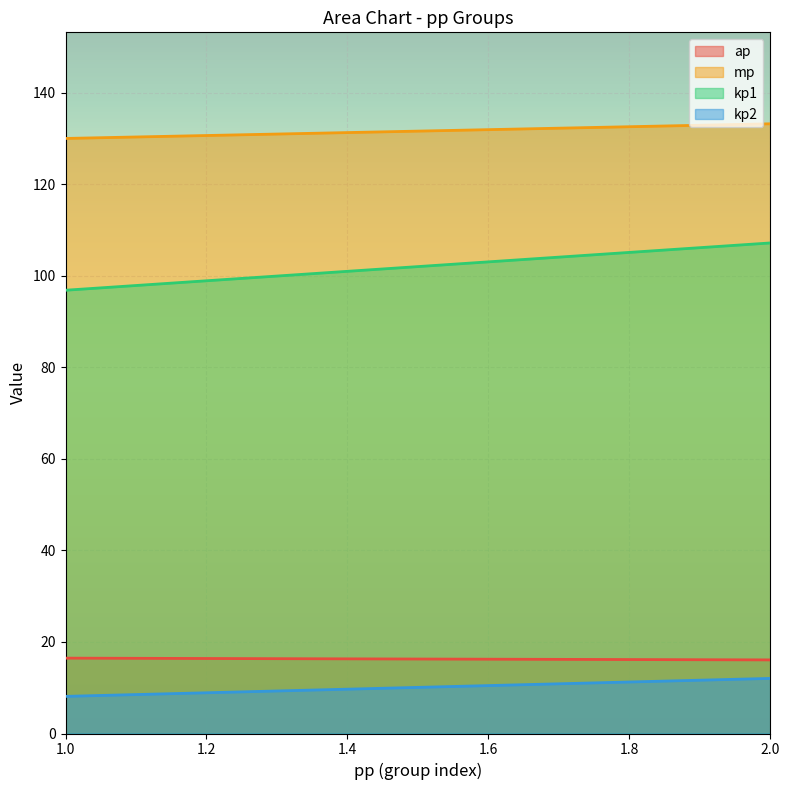

True or false: kp2 and ap cross at least once.

False